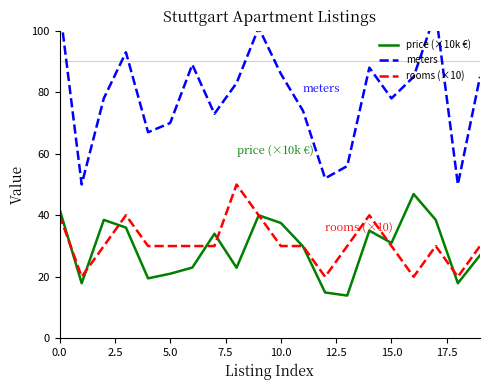

Reading left to right, list all the values displayed in this chart.

price (×10k €): 42.0	17.9	38.5	36.0	19.5	21.0	23.0	34.0	22.9	40.0	37.5	29.9	14.9	13.9	35.0	31.0	46.9	38.5	17.9	27.0
meters: 108.0	50.0	78.0	93.0	67.0	70.0	89.0	73.0	83.0	101.0	86.0	74.0	52.0	56.0	88.0	78.0	85.0	106.0	50.0	85.0
rooms (×10): 40.0	20.0	30.0	40.0	30.0	30.0	30.0	30.0	50.0	40.0	30.0	30.0	20.0	30.0	40.0	30.0	20.0	30.0	20.0	30.0